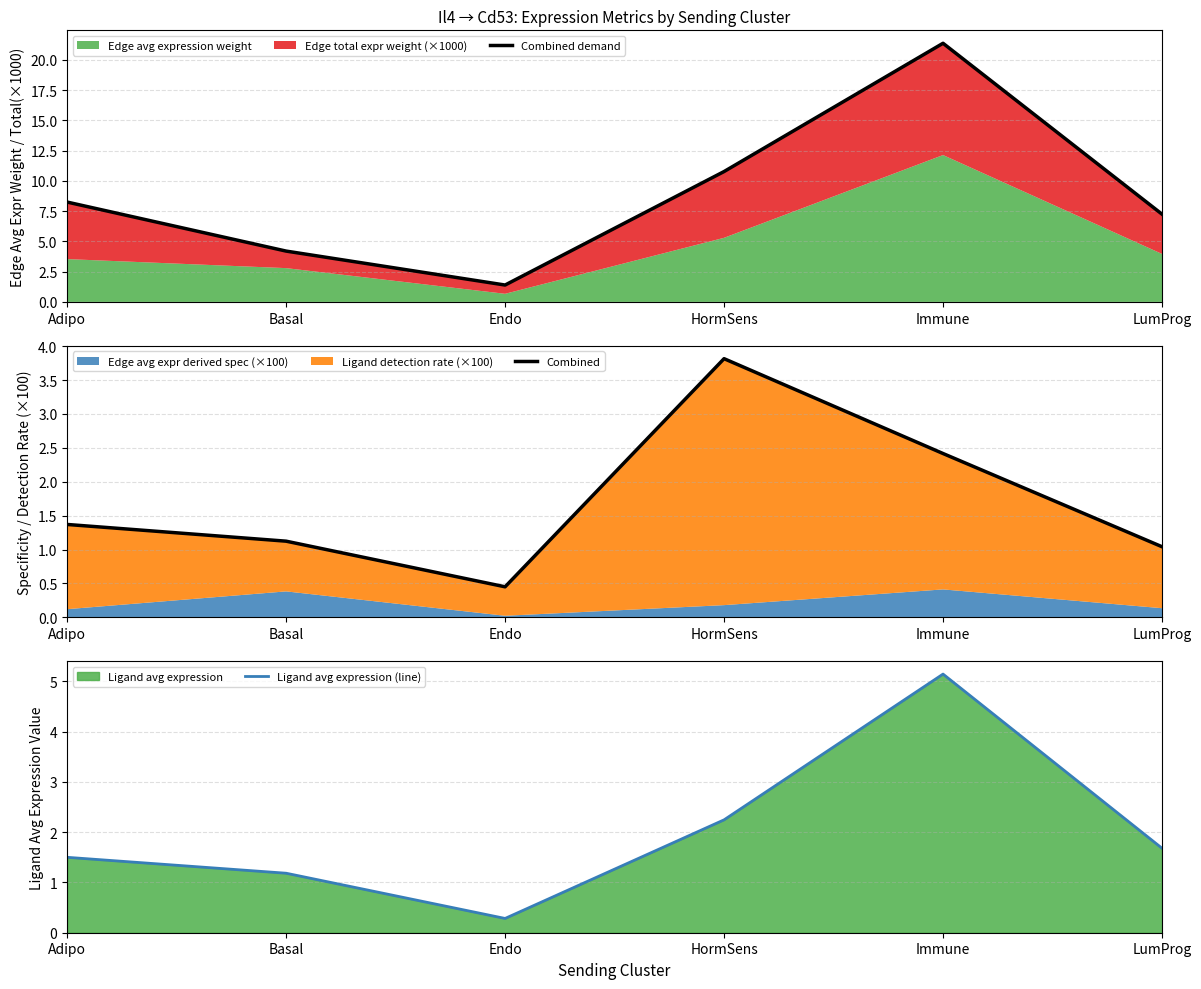

What is the label of the 6th point from the right?

Adipo